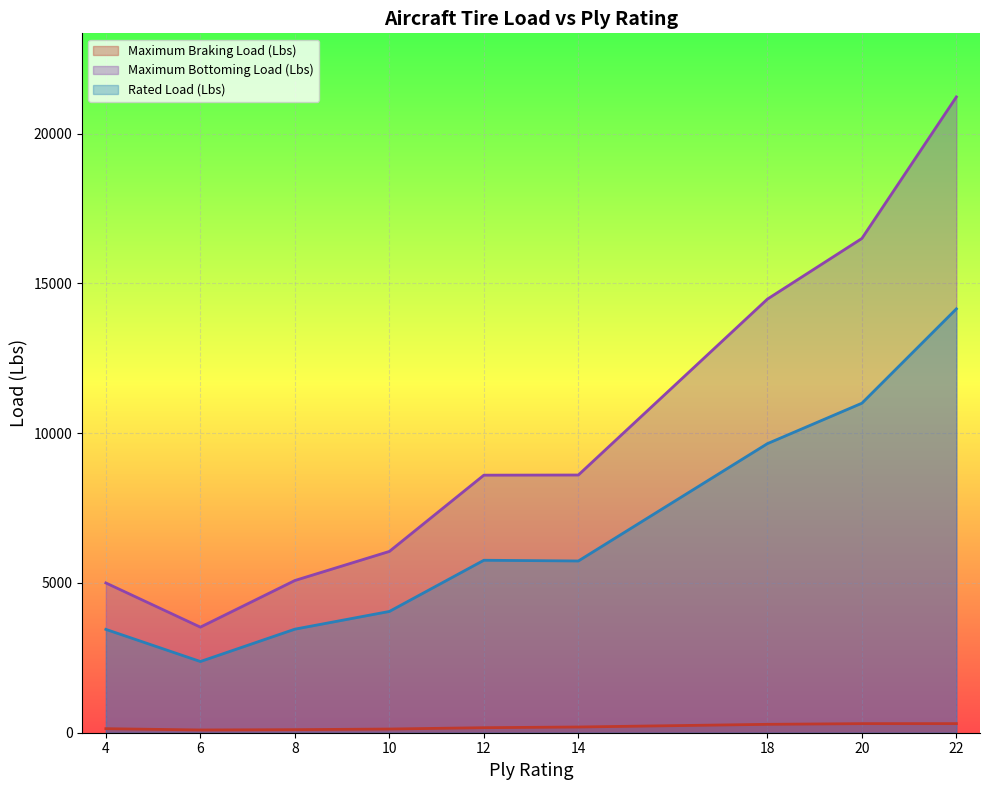

In Rated Load (Lbs), how many points are higher than both neighbors (excluding endpoints)?

1